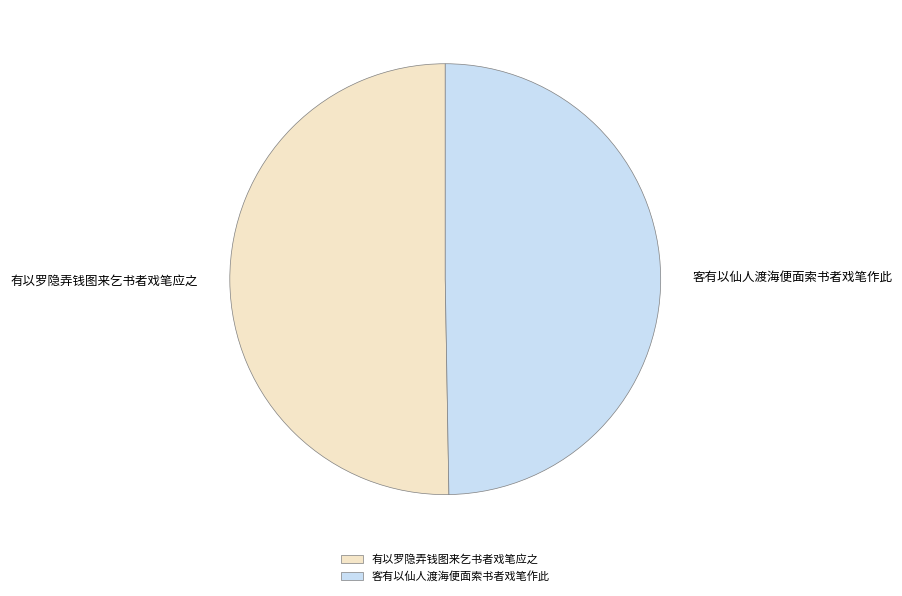

Is the sum of 客有以仙人渡海便面索书者戏笔作此 and 有以罗隐弄钱图来乞书者戏笔应之 greater than half?

Yes